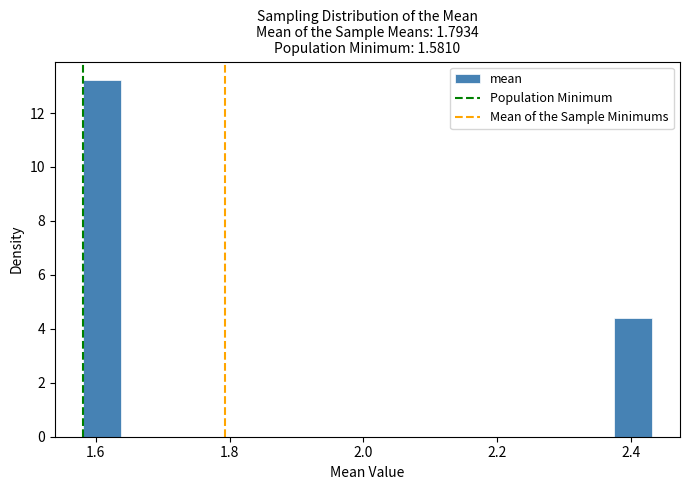

Around what value on the x-axis is the tallest bar? Give the approximate position of its centre, as read against the axis.

1.60